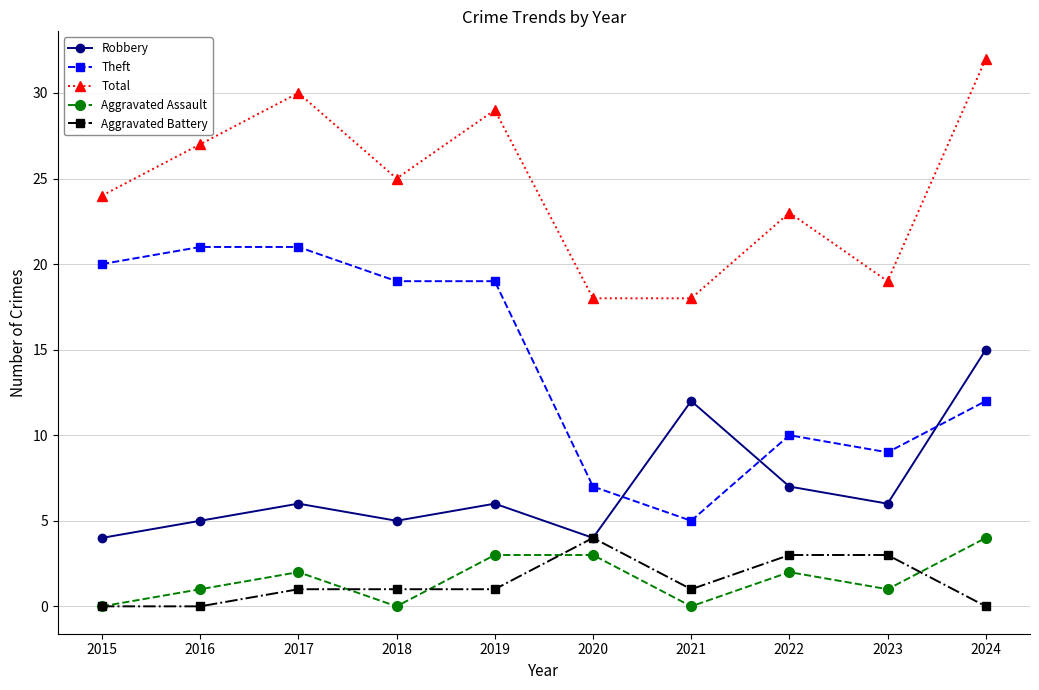

What is the value of the Robbery point at the 10th from the left?

15